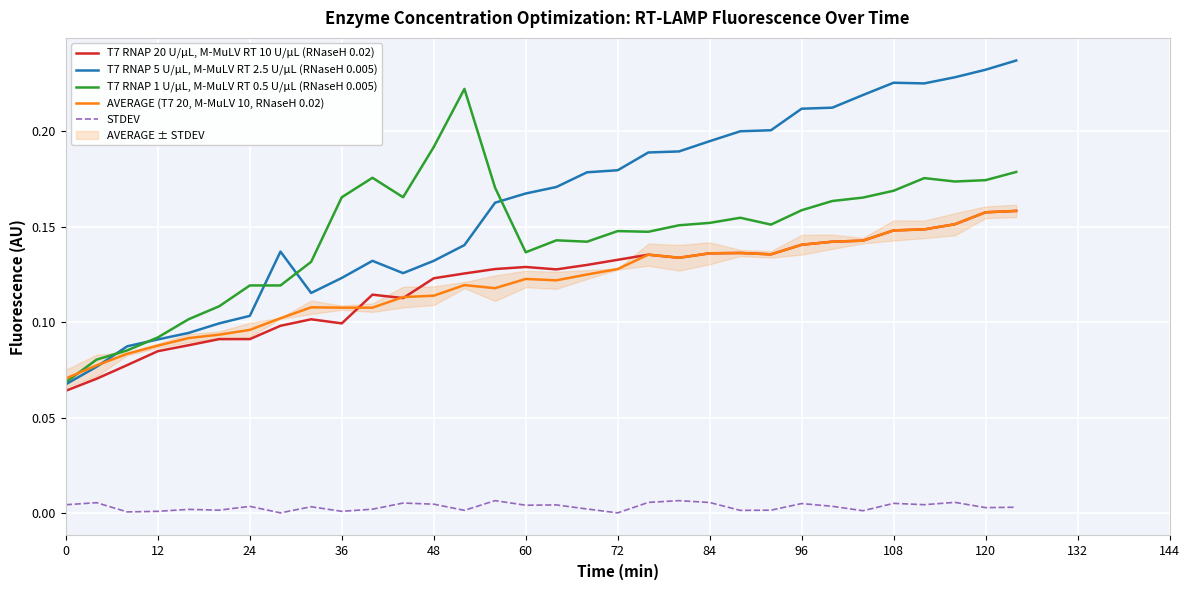

How many interior local valleys does the T7 RNAP 5 U/µL, M-MuLV RT 2.5 U/µL (RNaseH 0.005) series have?

3